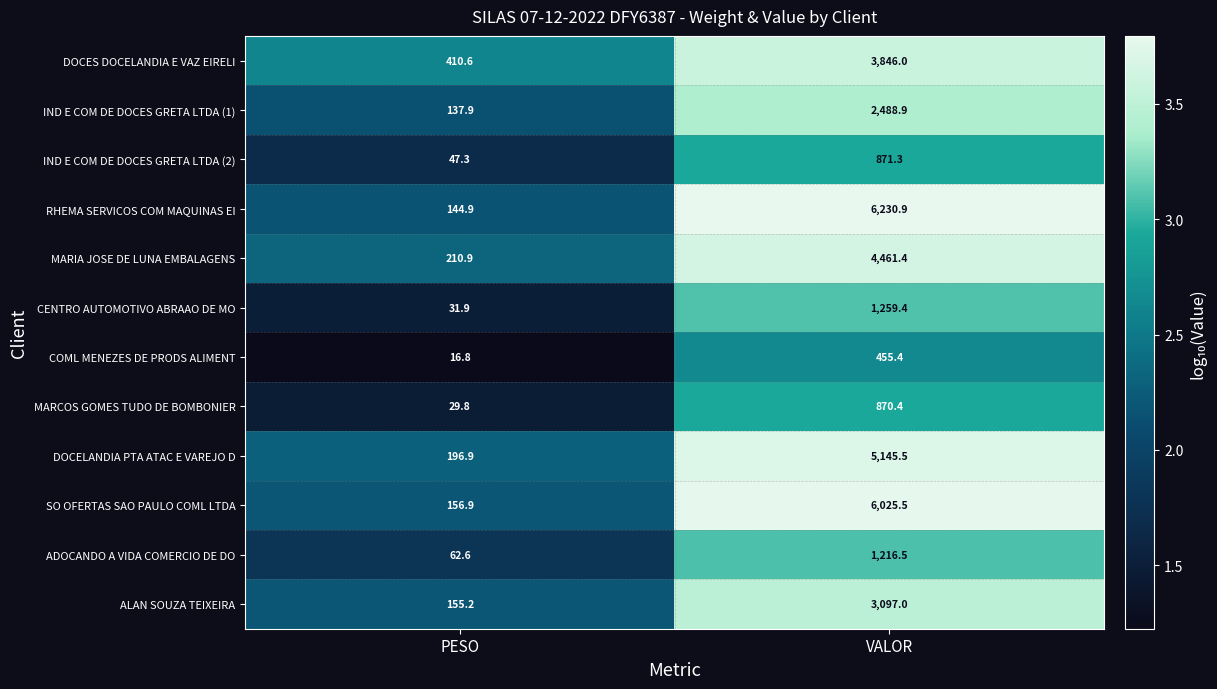

The value of IND E COM DE DOCES GRETA LTDA (2) at PESO is 47.3. True or false?

True